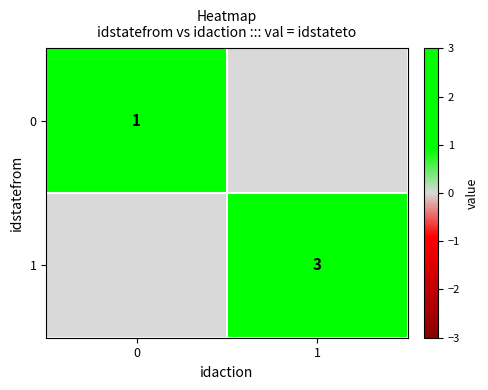

Is the value of row_0 at 1 greater than the value of row_1 at 0?

No